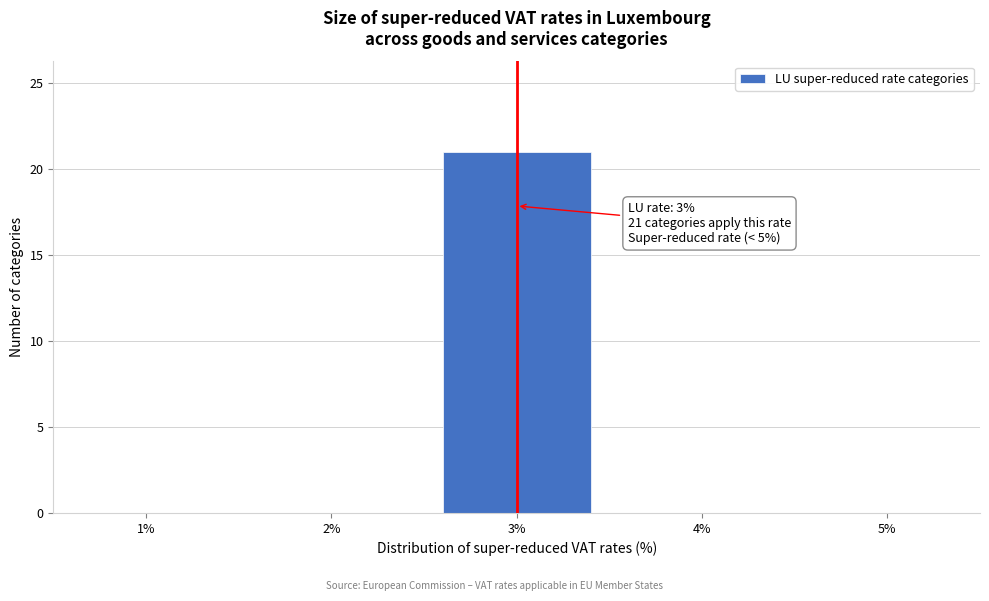

Over which range of the x-axis is the bar tallest?

2.5 to 3.5